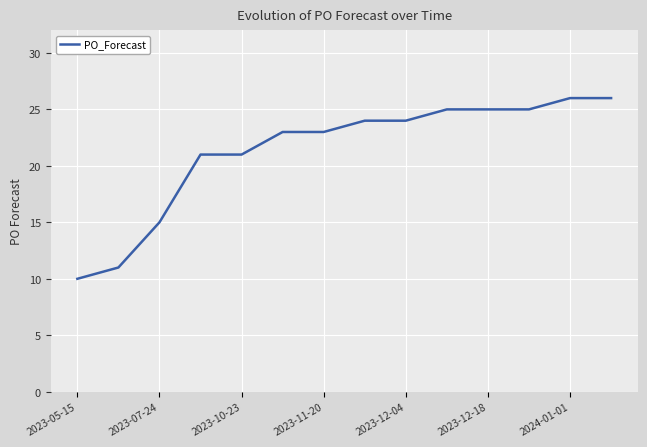

What is the greatest value displayed?

26